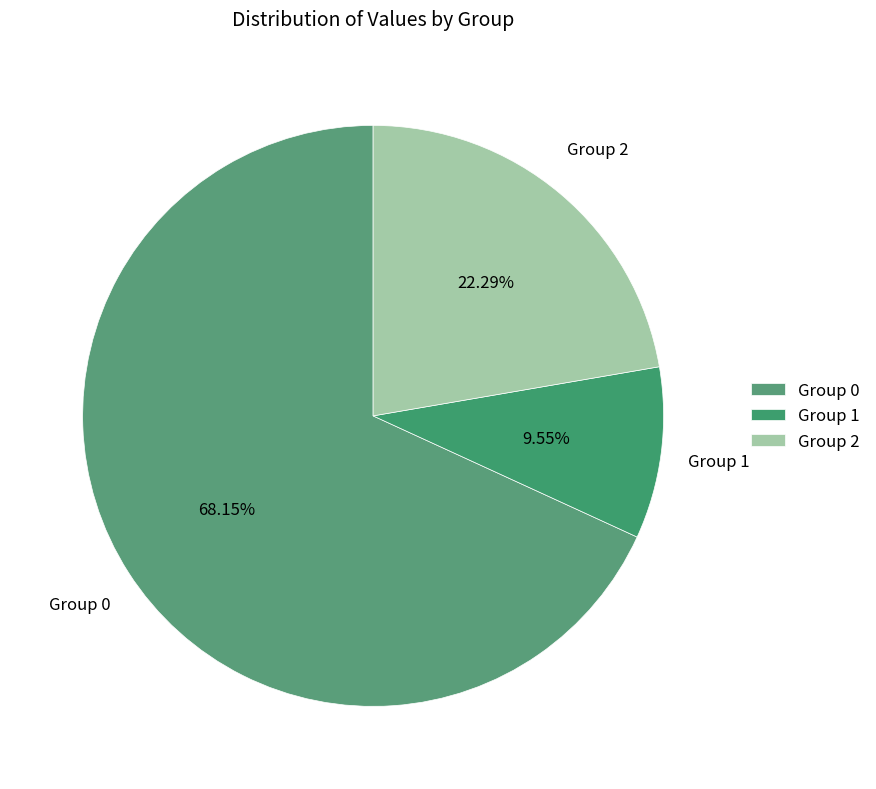

Is there a majority slice in this chart?

Yes